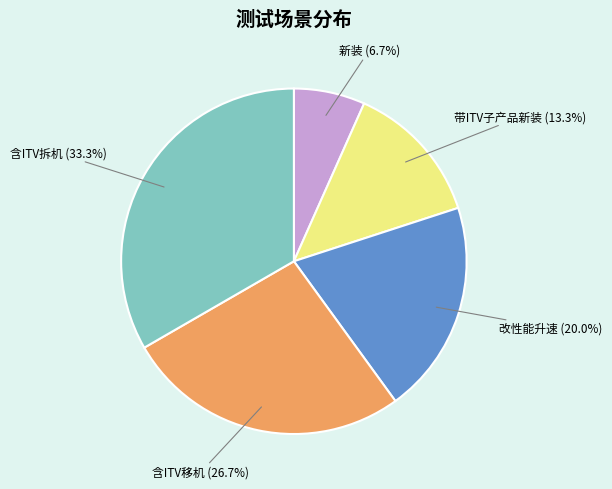

To the nearest percent, what is the average slice percentage?

20%